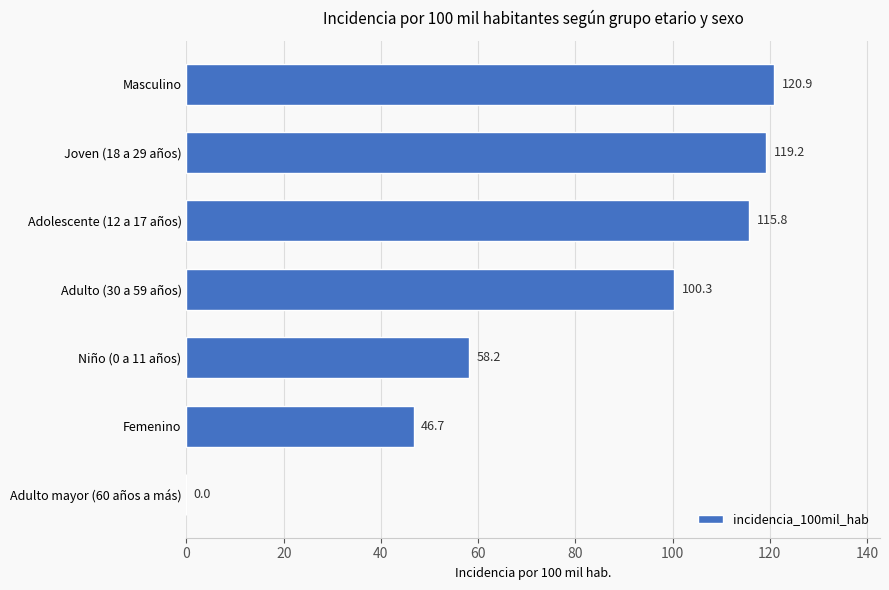

What is the change in value from Niño (0 a 11 años) to Adulto (30 a 59 años)?

+42.1